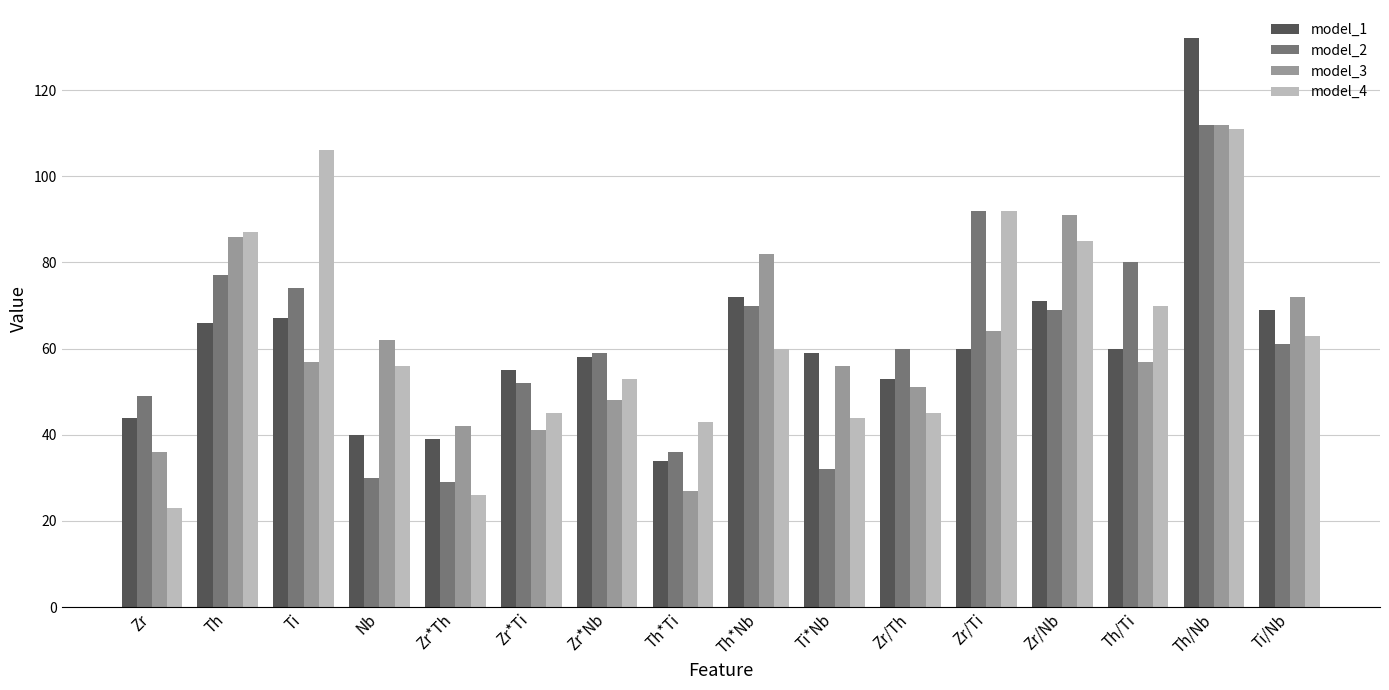

At Ti/Nb, list the series in order from smallest to largest.

model_2, model_4, model_1, model_3